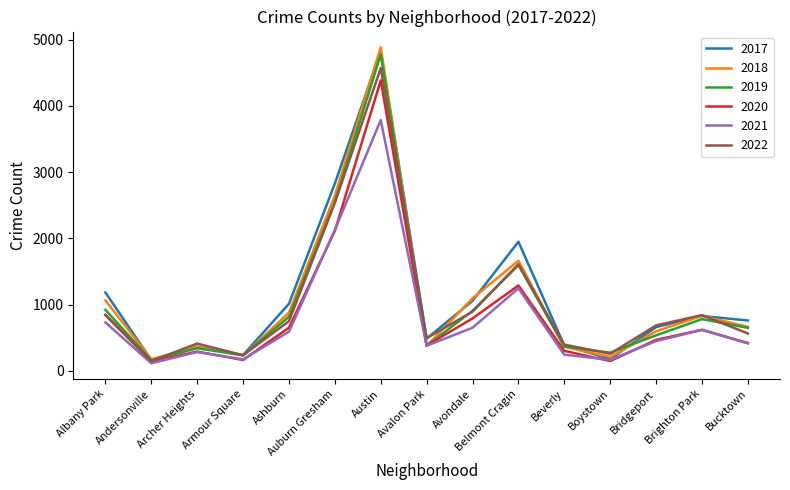

What is the difference between the 2019 values at Archer Heights and Albany Park?

578